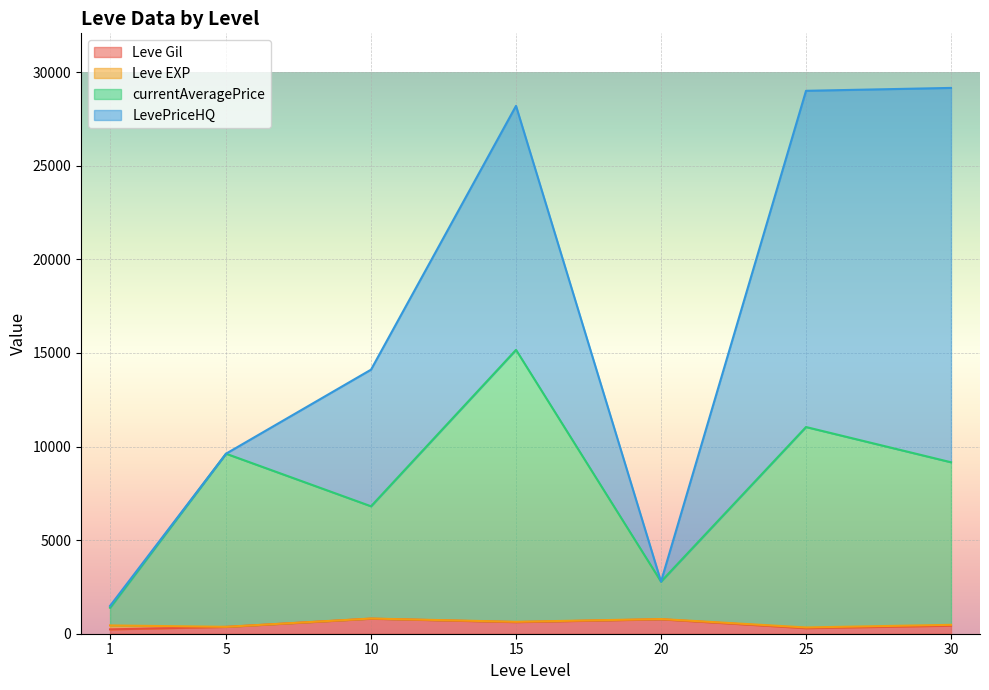

At which category does the chart reach its minimum across all series?

1